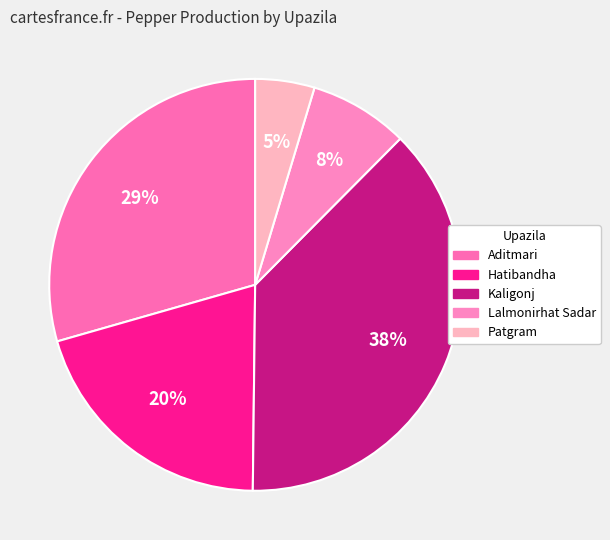

What is the total percentage of Patgram and Kaligonj?

42.4%